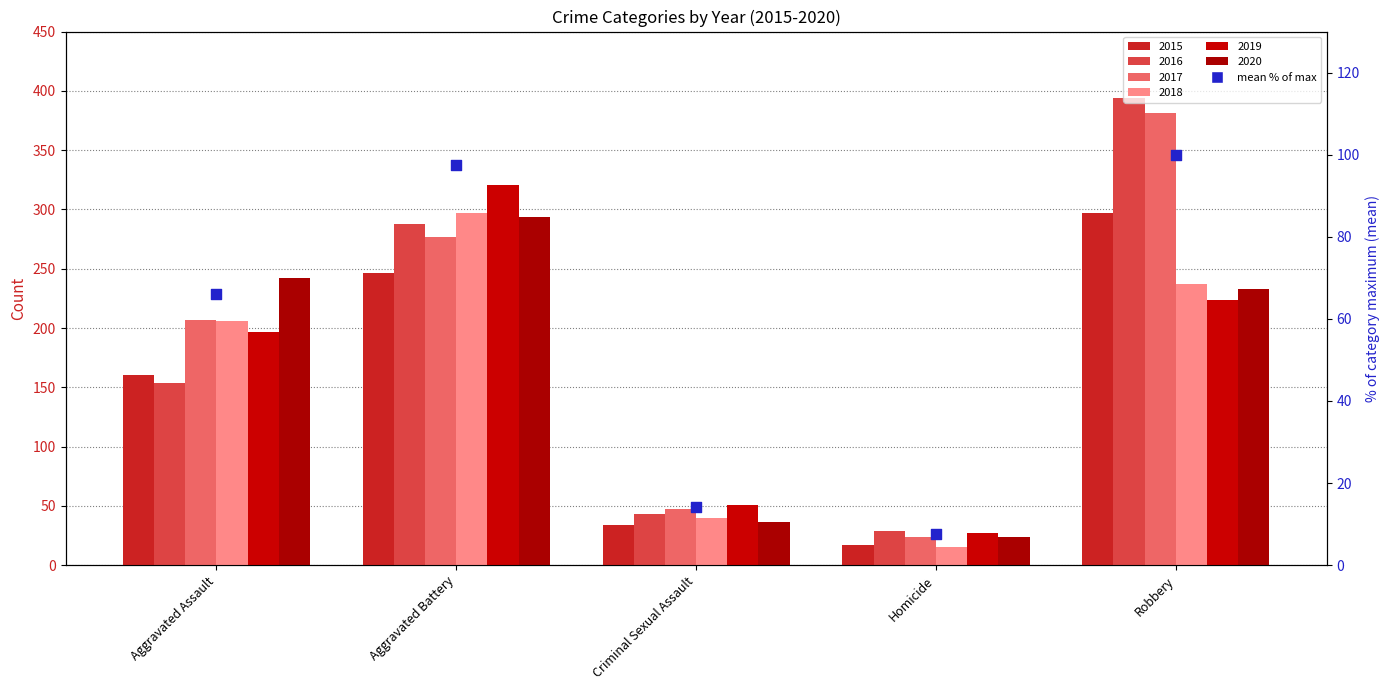

What is the change in value from Aggravated Assault to Aggravated Battery?

+31.5